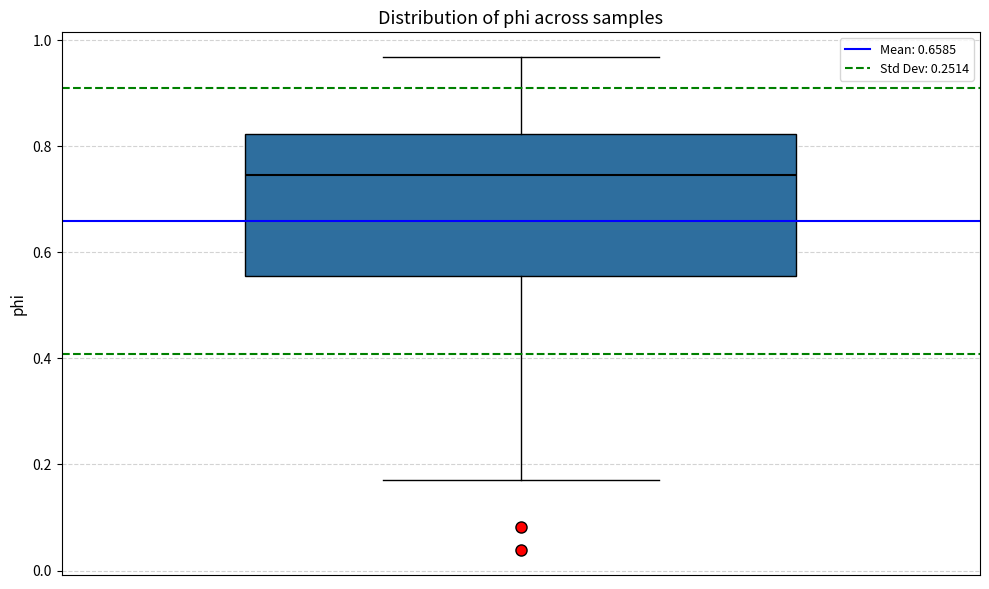

Read this box plot against the y-axis: the position of the median line, the range covered by the box, and the ends of both whiskers. The values are not printed on the chart, so give them approximately, as read against the axis.

median 0.74, box 0.56 to 0.82, whiskers 0.18 to 0.96